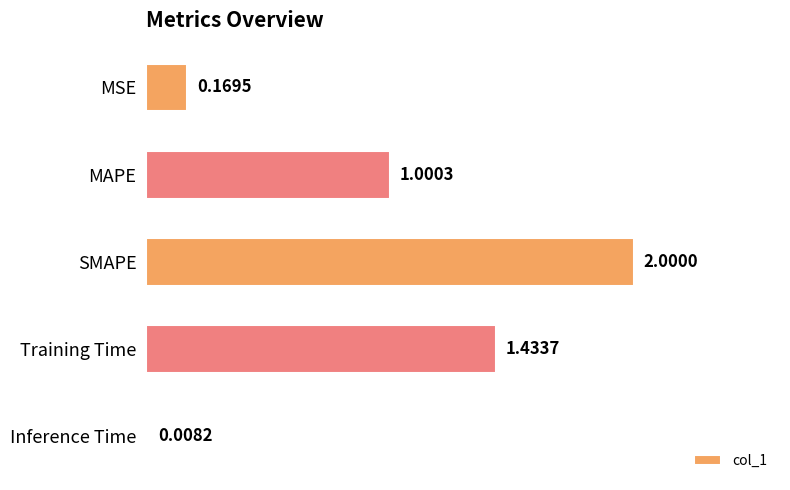

What is the average value?

0.9